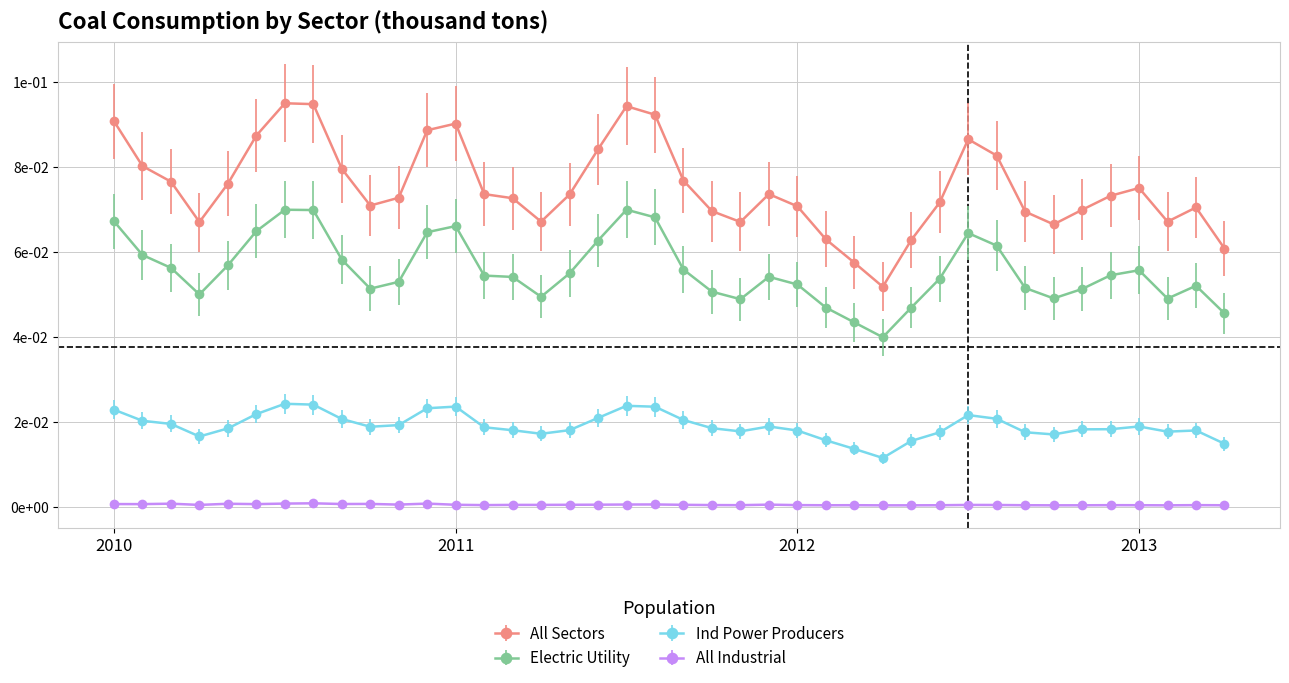

What are all the series names shown in the legend?

All Sectors, Electric Utility, Ind Power Producers, All Industrial